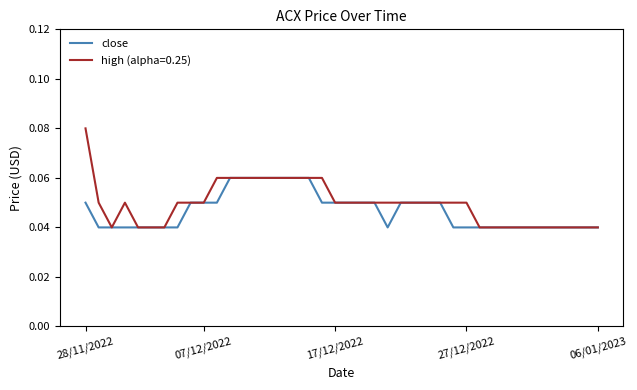

Does the chart have visible grid lines?

No